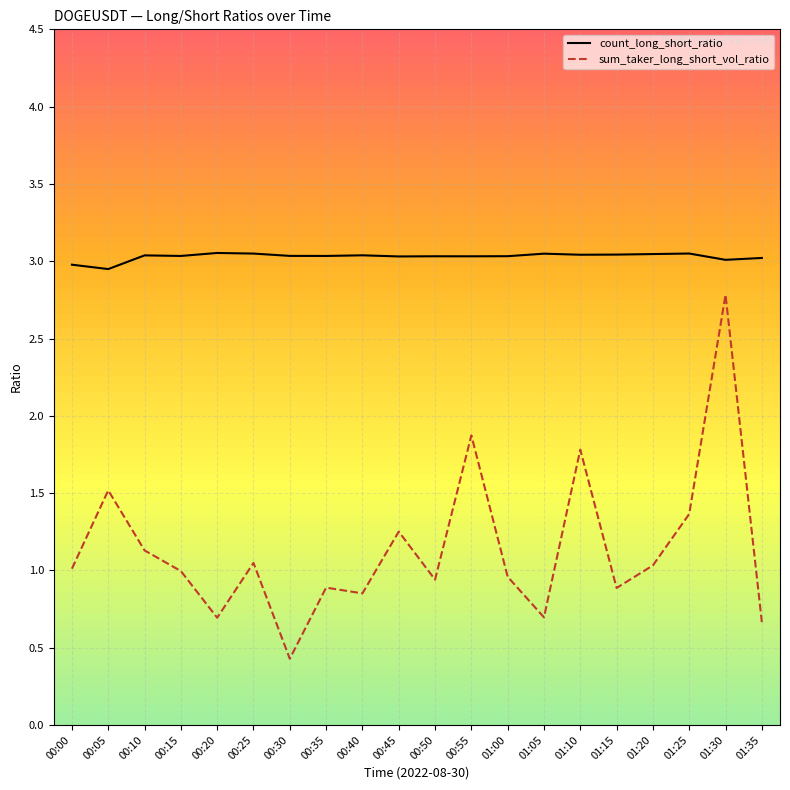

True or false: sum_taker_long_short_vol_ratio and count_long_short_ratio cross at least once.

False